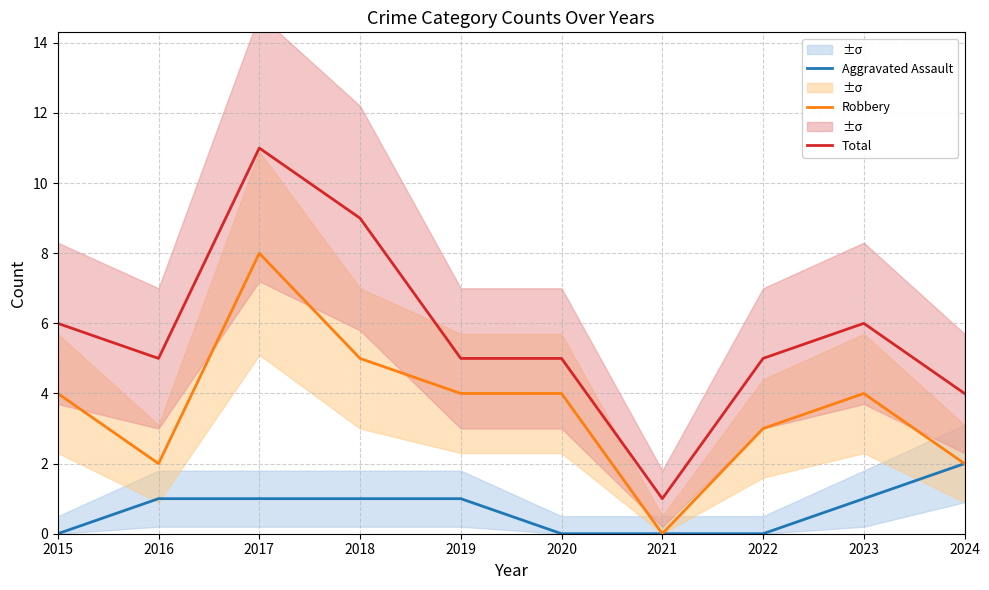

Which has a higher value, 2017 or 2015?

2017